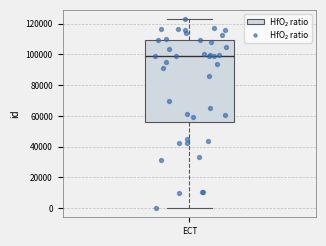

Transcribe this box plot: give where the median line is, the range the box spans, and where the two whiskers end, as read against the y-axis. The values are not printed on the chart, so give them approximately, as read against the axis.

median 98000, box 56000 to 110000, whiskers 0 to 122000